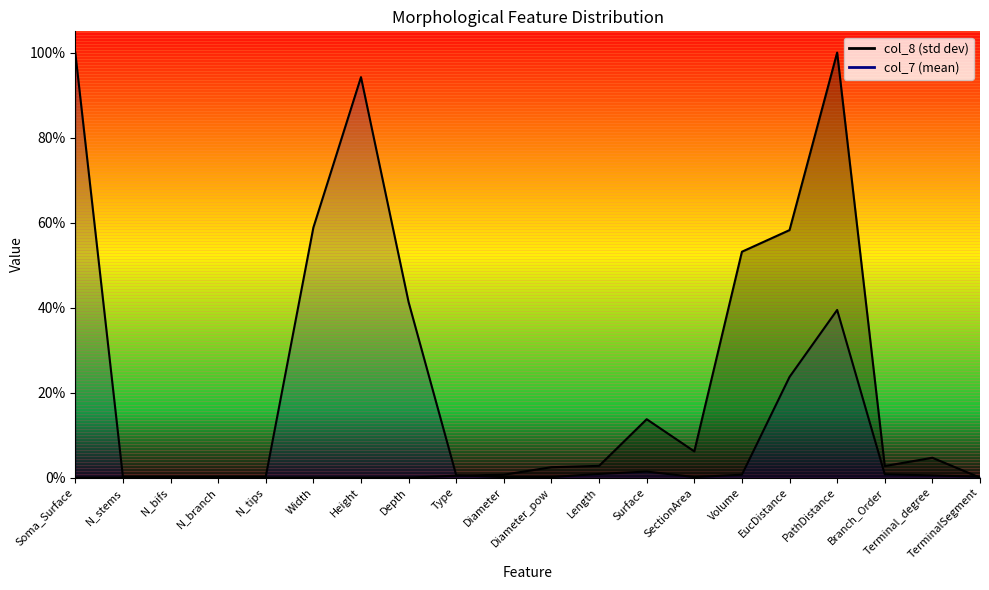

True or false: col_7 and col_8 cross at least once.

True